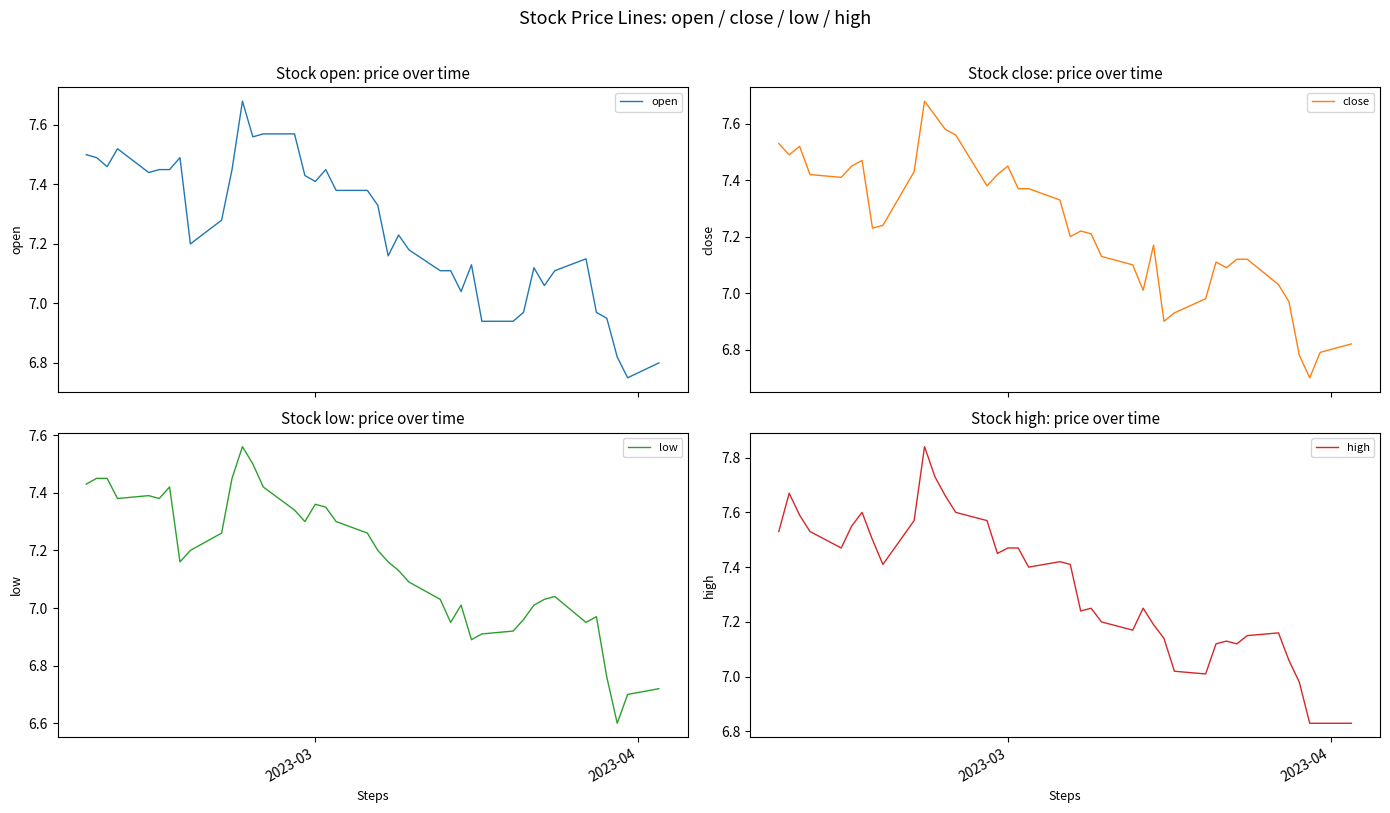

What is the sum of all open values?

290.0